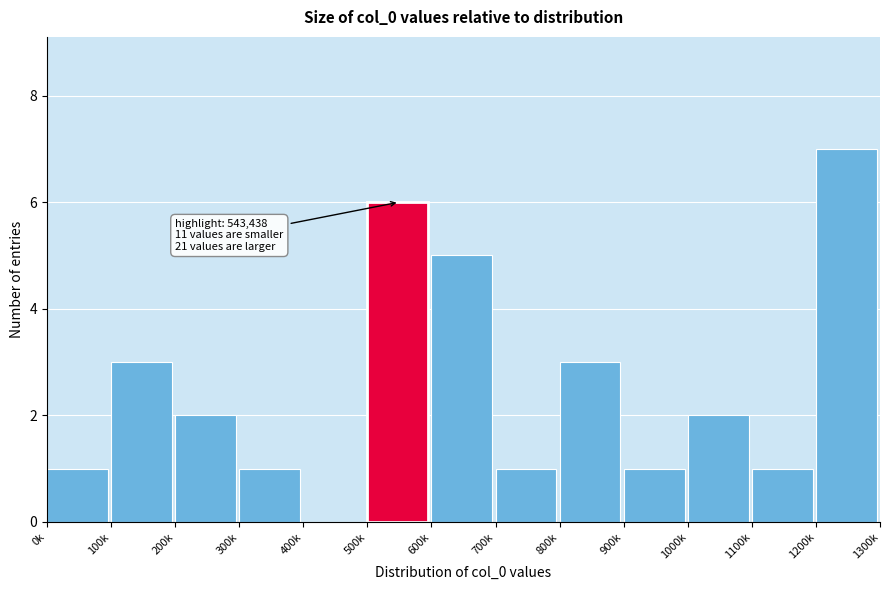

Reading left to right, what are all the values shown in this chart?

0k=1	100k=3	200k=2	300k=1	400k=0	500k=6	600k=5	700k=1	800k=3	900k=1	1000k=2	1100k=1	1200k=7